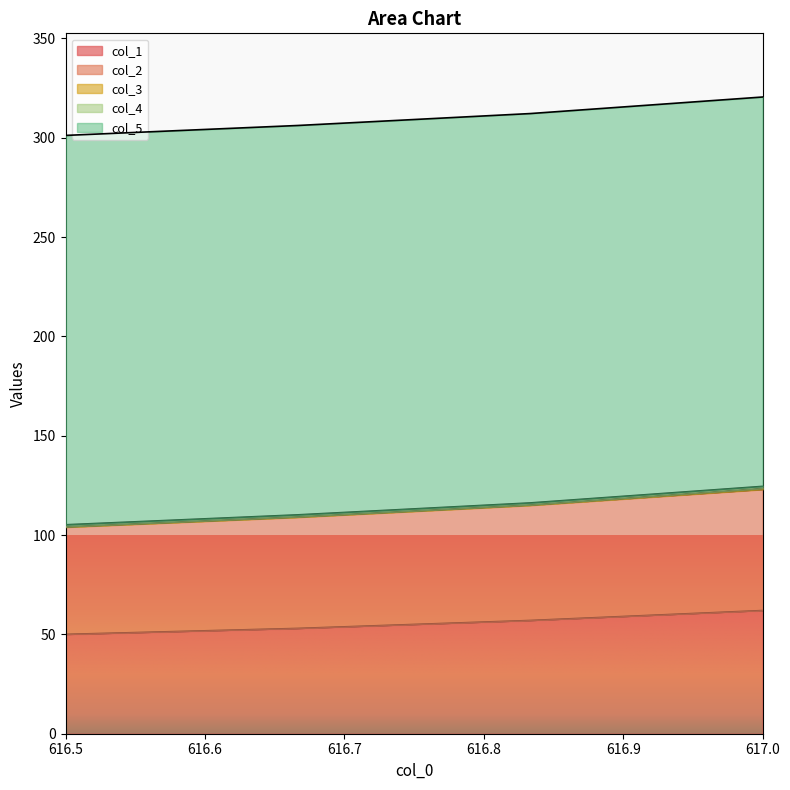

True or false: col_2 and col_4 intersect in this chart.

False